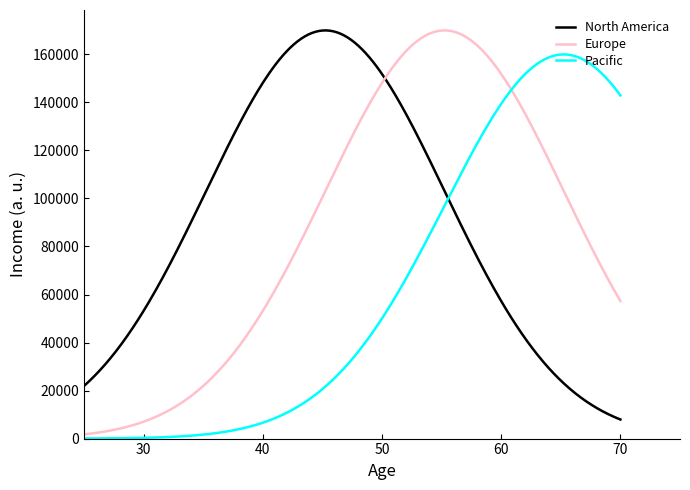

What is the maximum value shown in the chart?

170000.0